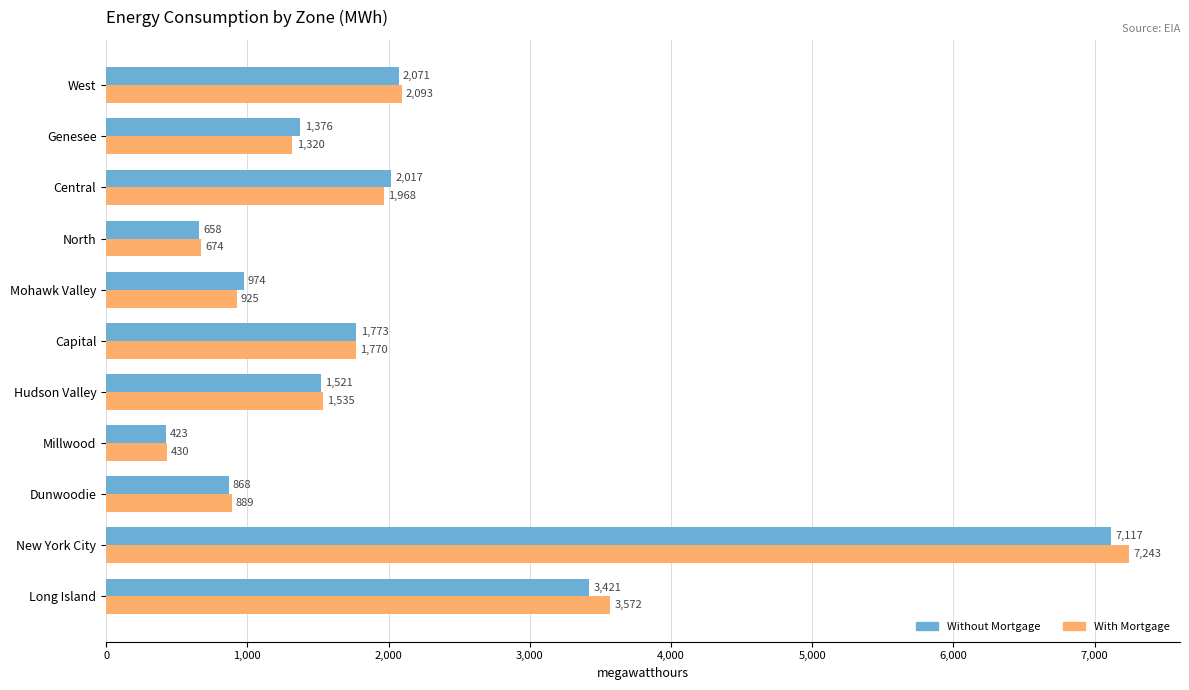

What is the difference between the maximum and minimum values in the Without Mortgage series?

6694